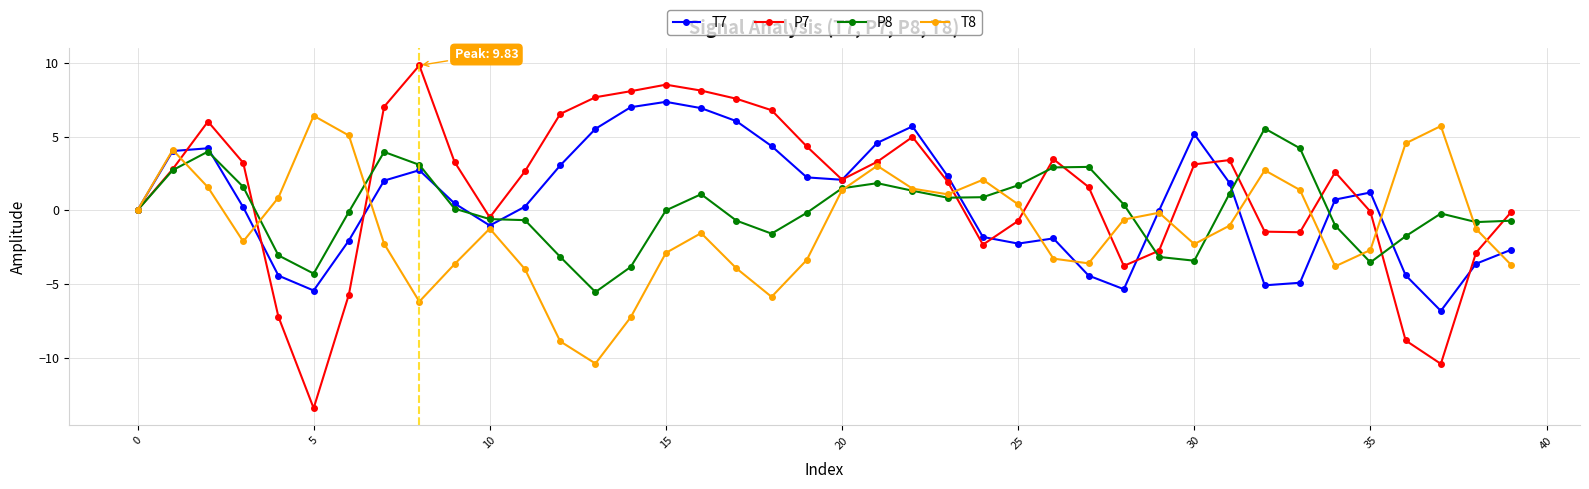

Which series has the widest spread of values?

P7